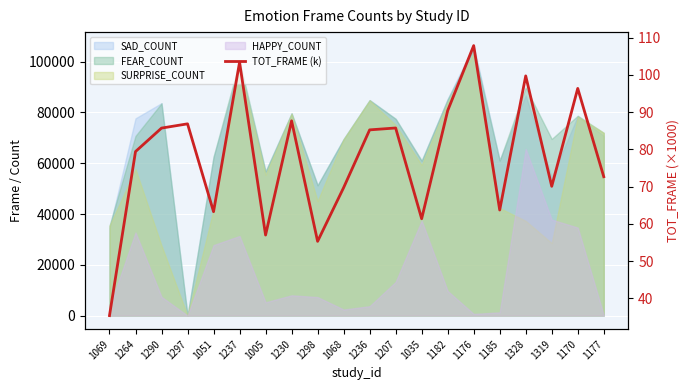

Between 1319 and 1068, which is larger?

1319